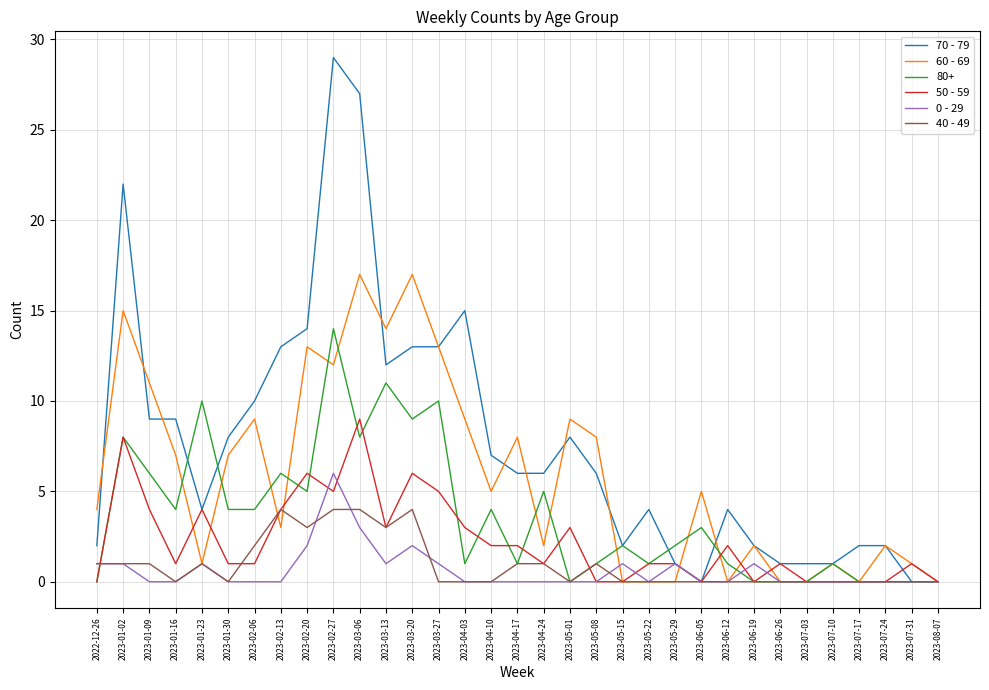

Which series has the widest spread of values?

70 - 79